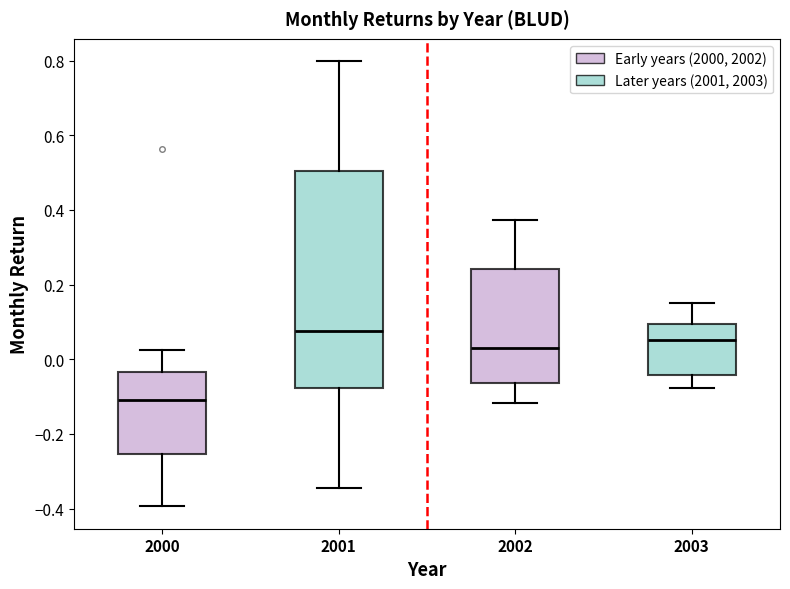

Reading left to right, transcribe this box plot: for each box, give where its median line is, the range the box spans, and where its two whiskers end, as read against the y-axis. The values are not printed on the chart, so give them approximately, as read against the axis.

2000: median -0.10, box -0.26 to -0.04, whiskers -0.40 to 0.02
2001: median 0.08, box -0.08 to 0.50, whiskers -0.34 to 0.80
2002: median 0.04, box -0.06 to 0.24, whiskers -0.12 to 0.38
2003: median 0.06, box -0.04 to 0.10, whiskers -0.08 to 0.16